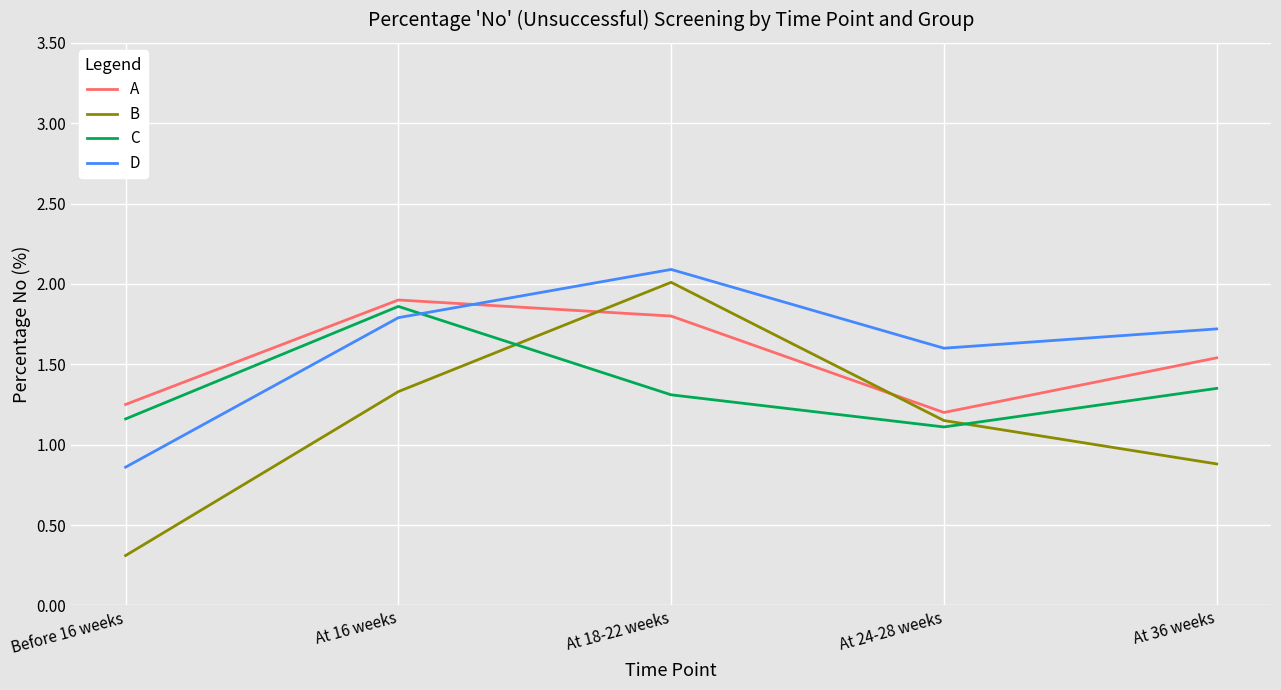

Rank the series by their average value, from highest to lowest.

D, A, C, B